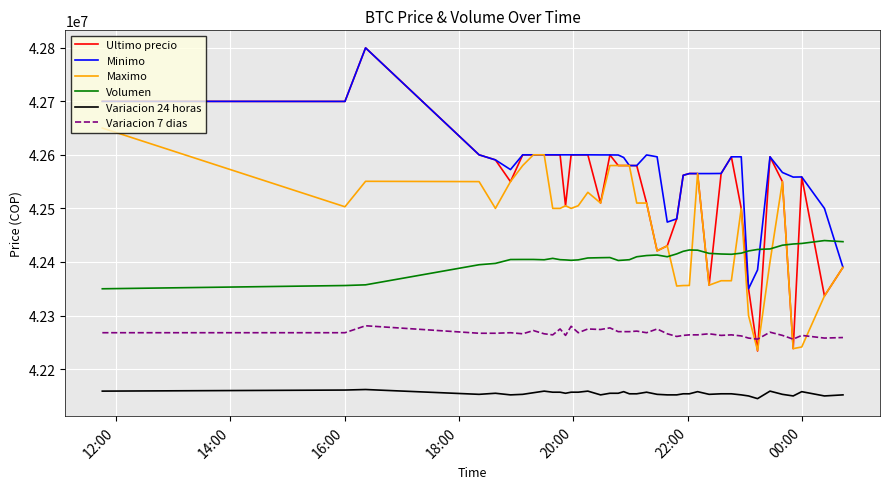

True or false: Variacion 24 horas and Volumen intersect in this chart.

False